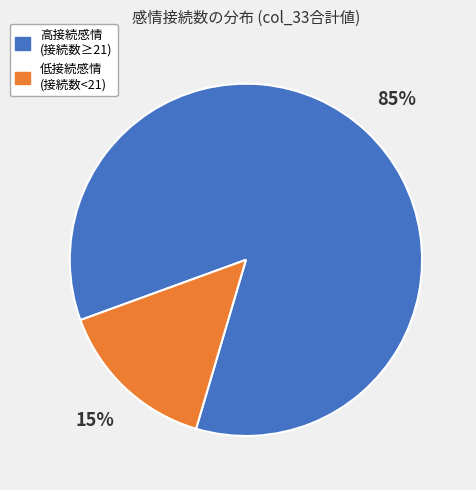

Is there any slice that represents more than half of the pie?

Yes